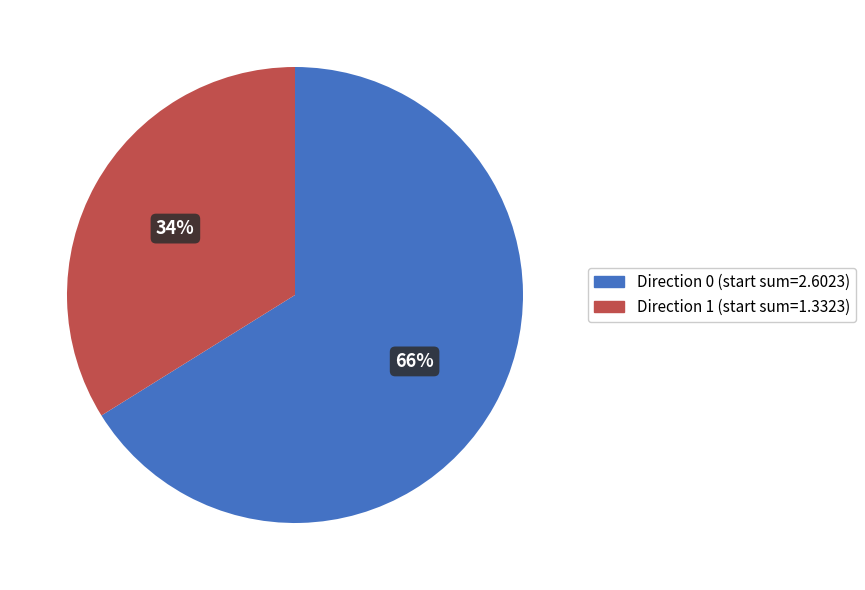

Is there any slice that represents more than half of the pie?

Yes